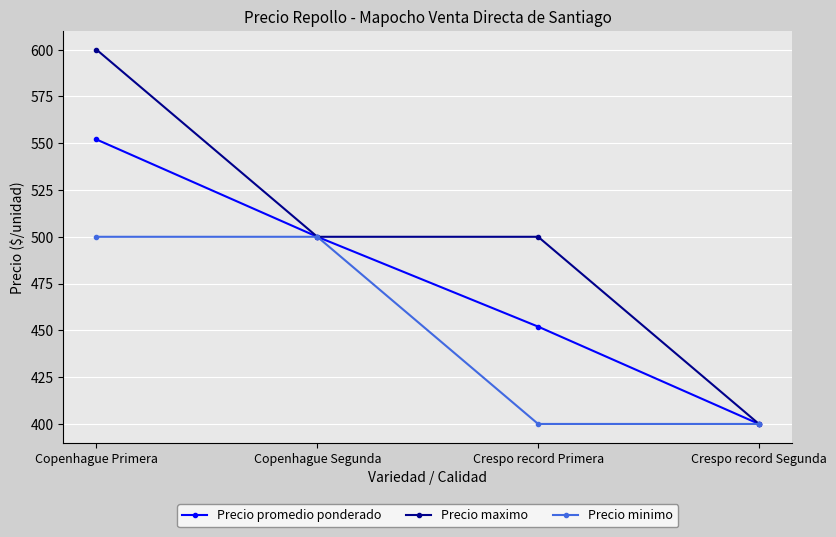

What is the label of the 4th point from the right?

Copenhague Primera